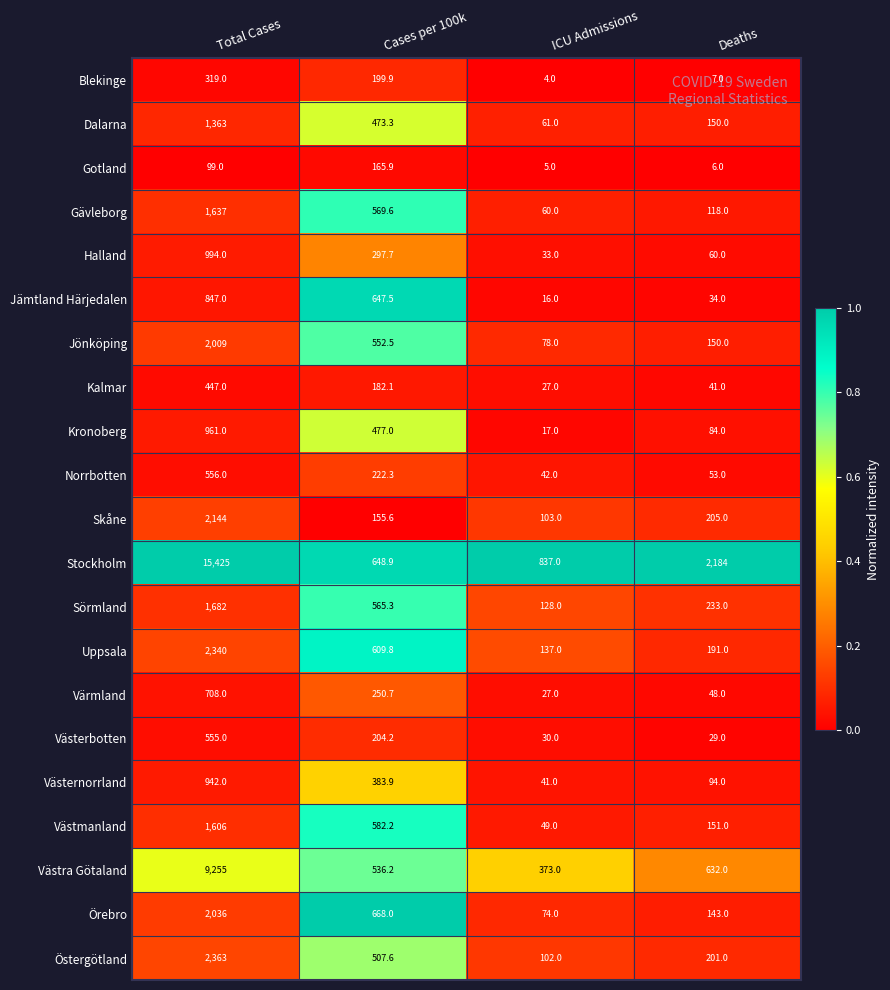

What is the difference between the maximum and minimum values in the Jönköping series?

1931.0